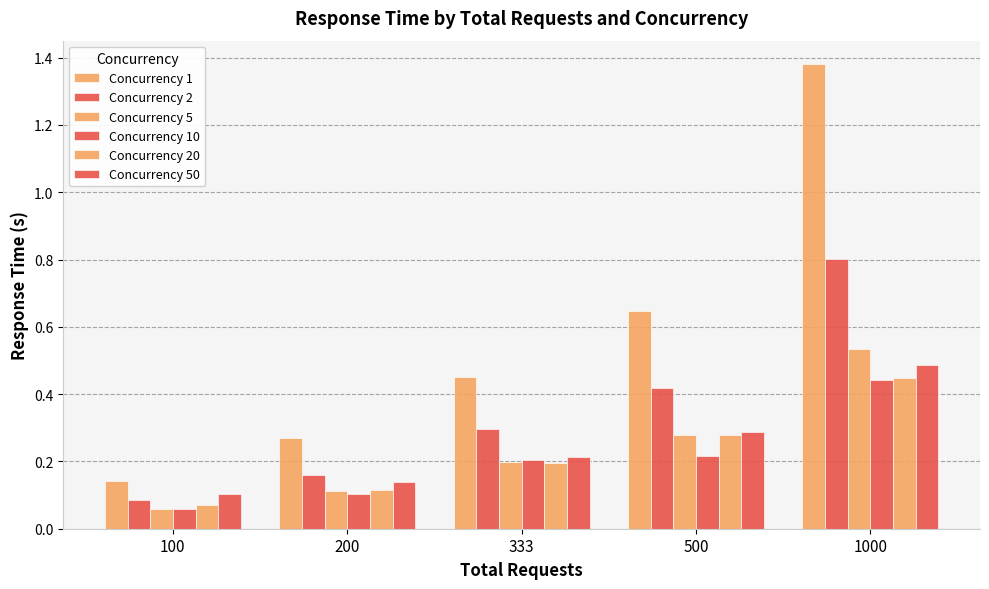

What is the maximum value shown in the chart?

1.4